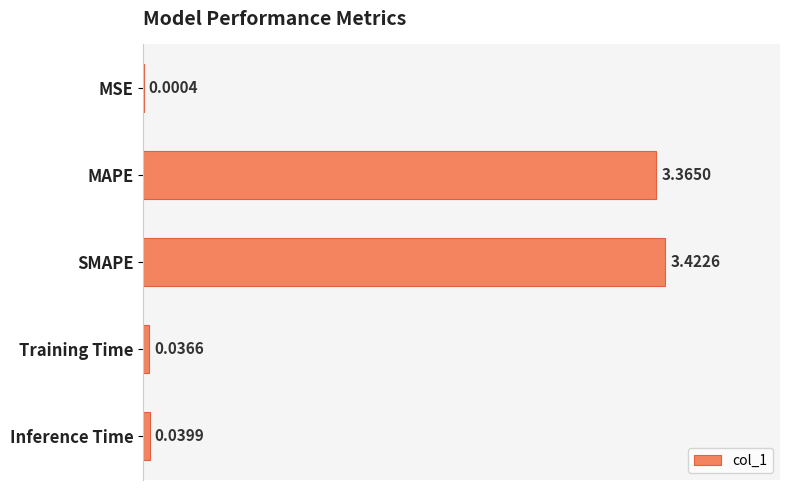

What is the change in value from MAPE to Inference Time?

-3.3